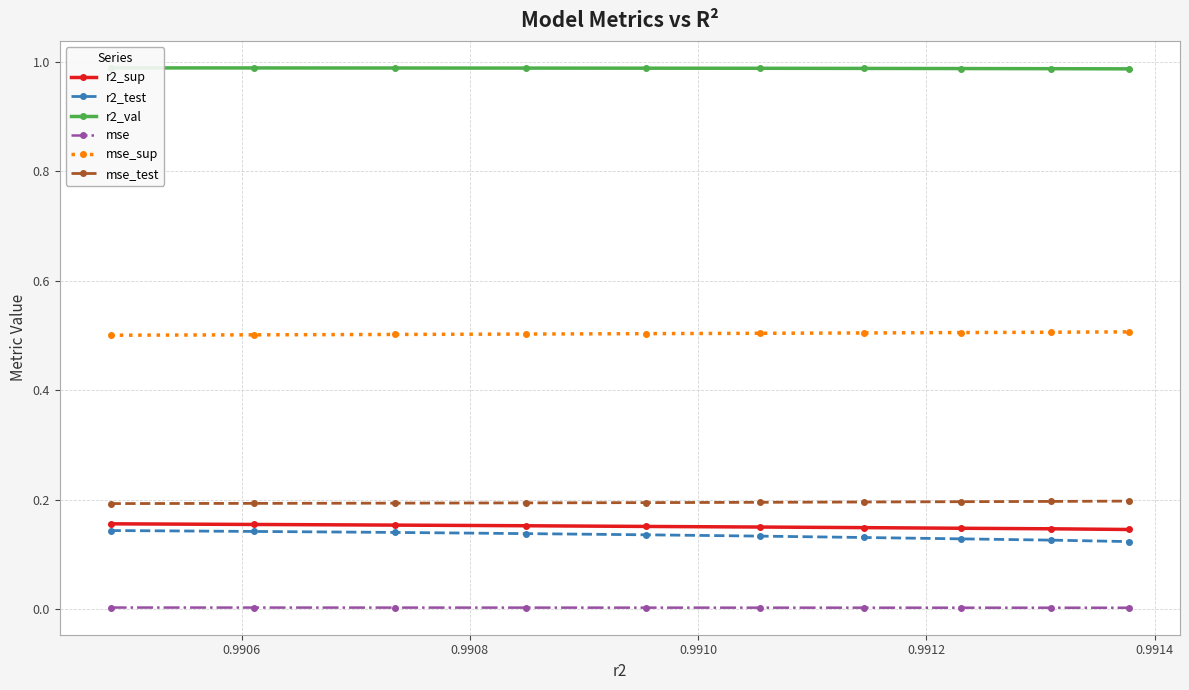

True or false: mse_test and r2_sup intersect in this chart.

False